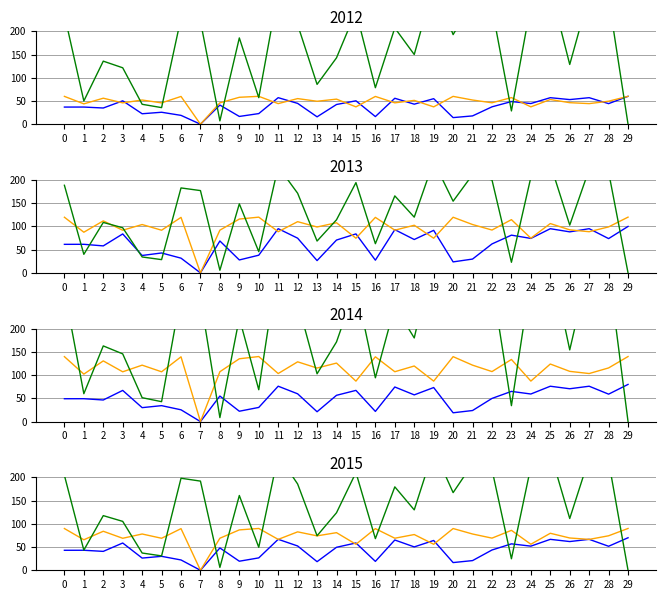

At which category is the sum across all series the highest?

25